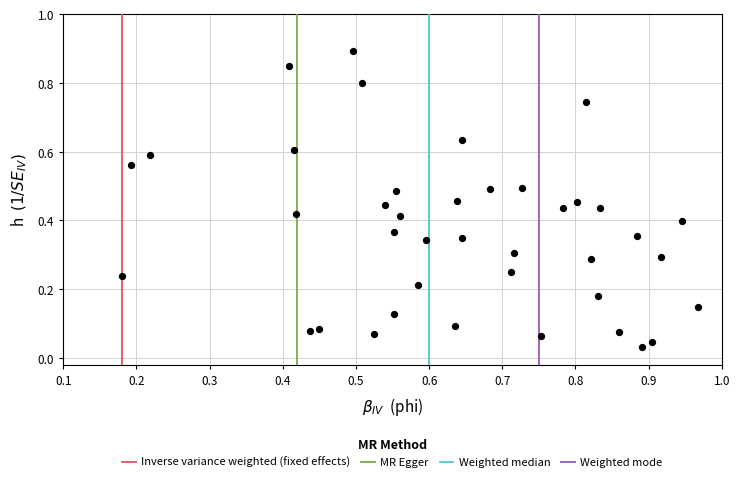

What is the range of Y values (max minus min)?

0.9